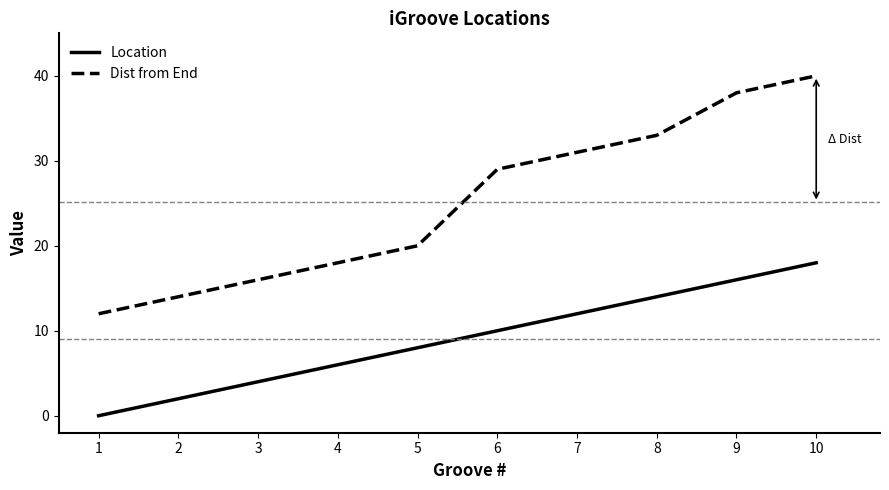

What is the sum of all Location values?

90